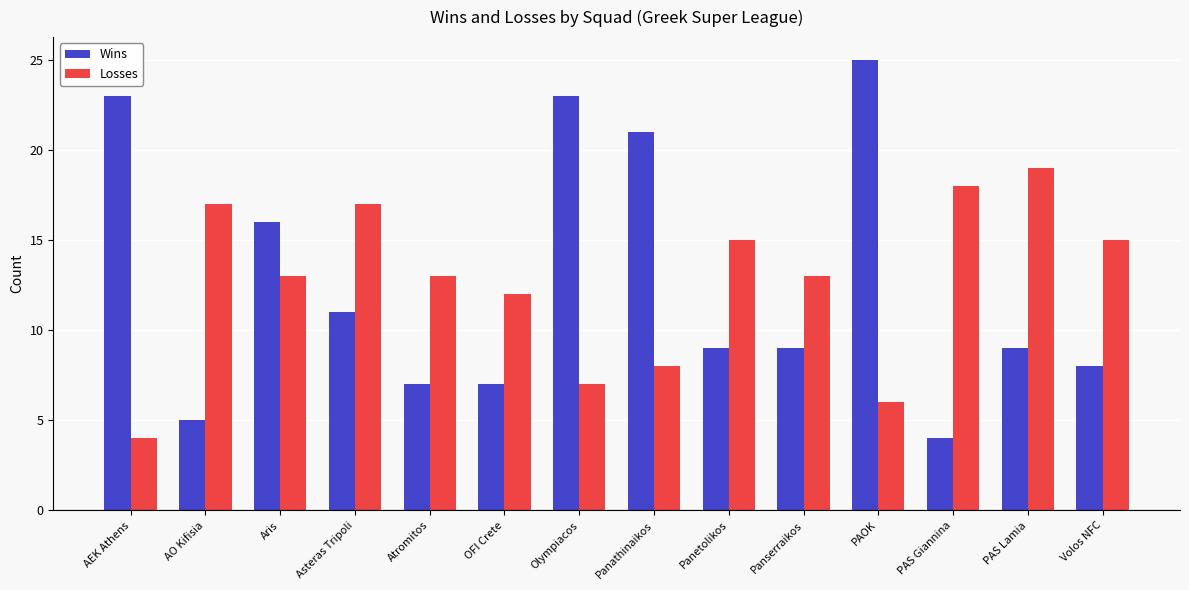

What is the sum of all Losses values?

177